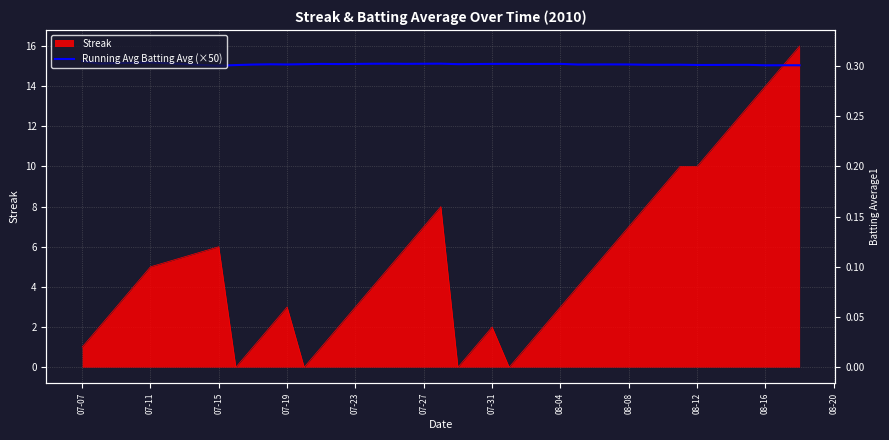

What is the average value?

15.1